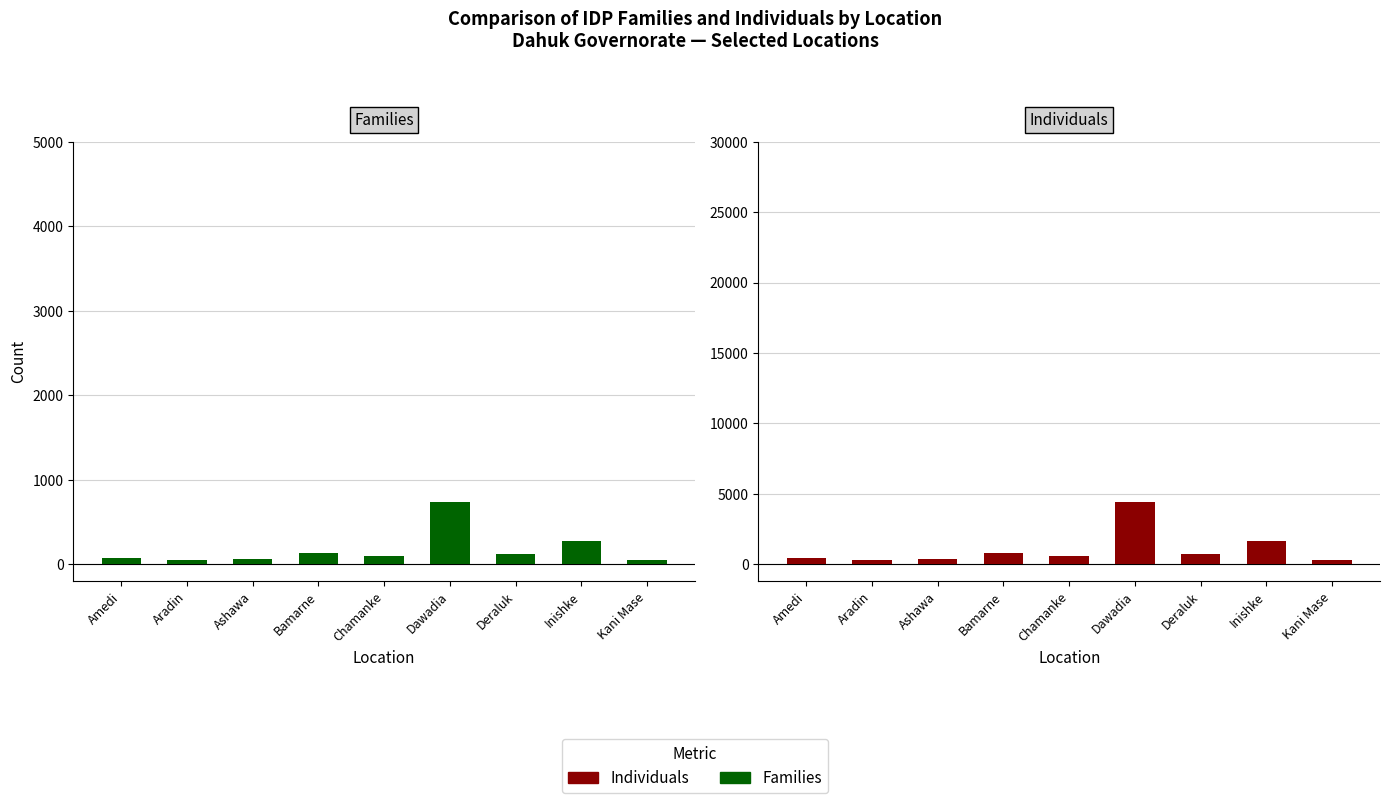

Which category has the lowest value across all series?

Aradin